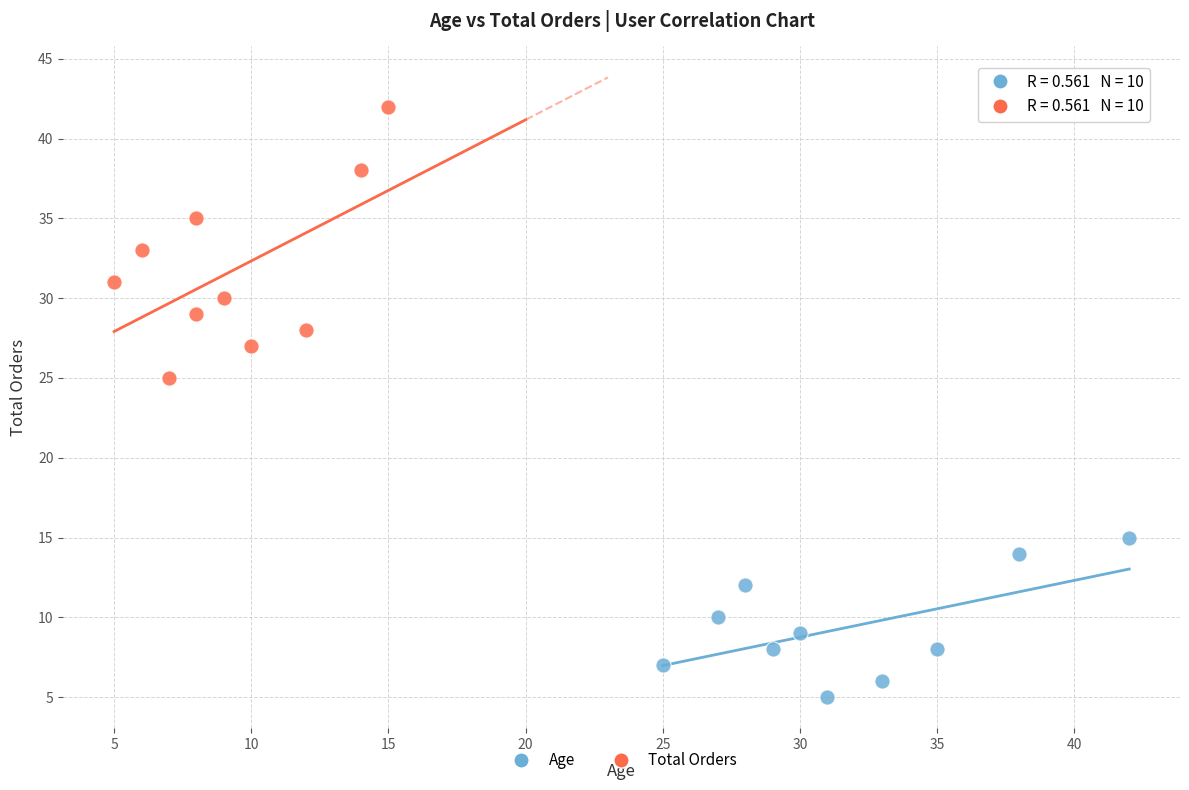

Which series contains the highest Y value?

Total Orders